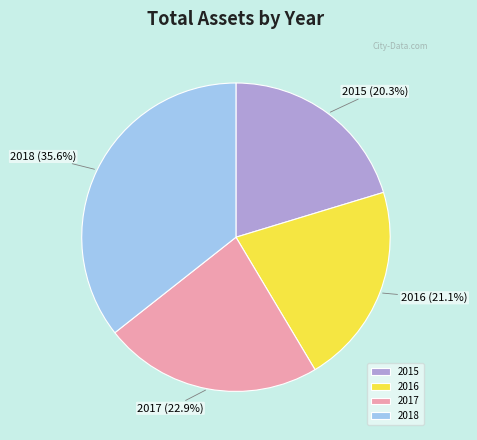

Rank the categories by value from highest to lowest.

2018, 2017, 2016, 2015